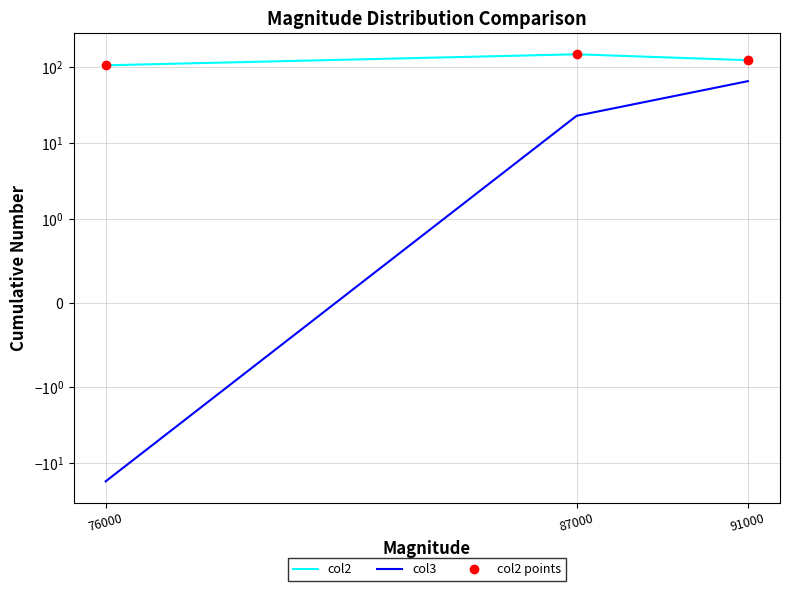

Where does the col2 points series first go above 123?

87000